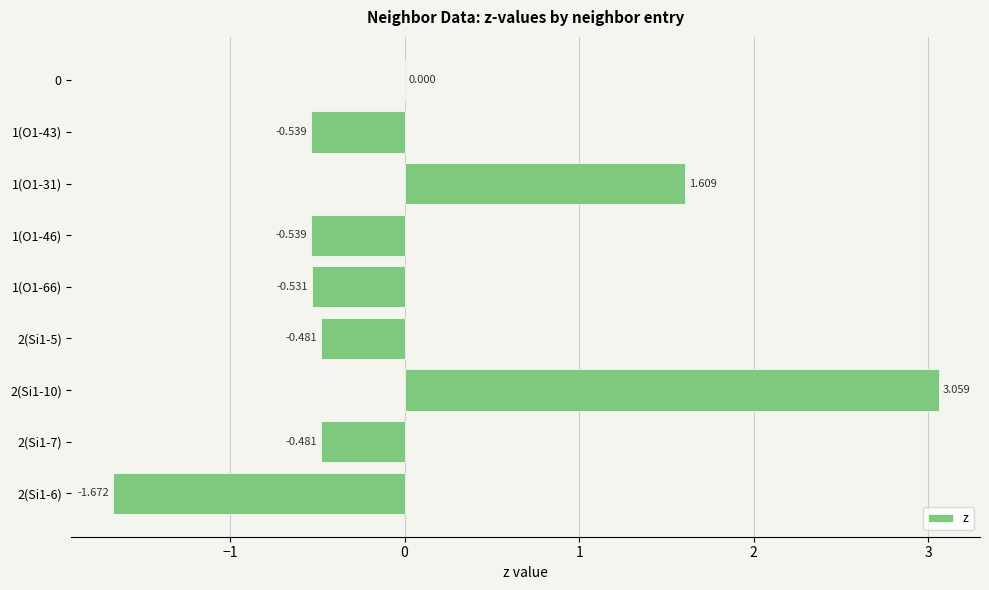

How many values are between 0 and 1?

1